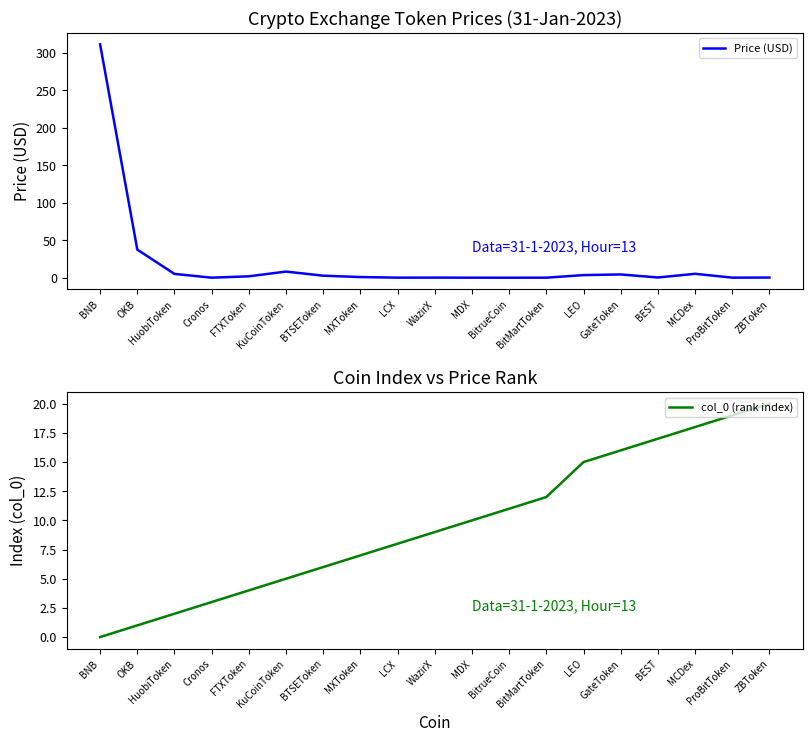

What is the difference between the second highest and minimum values in the col_0 (rank index) series?

19